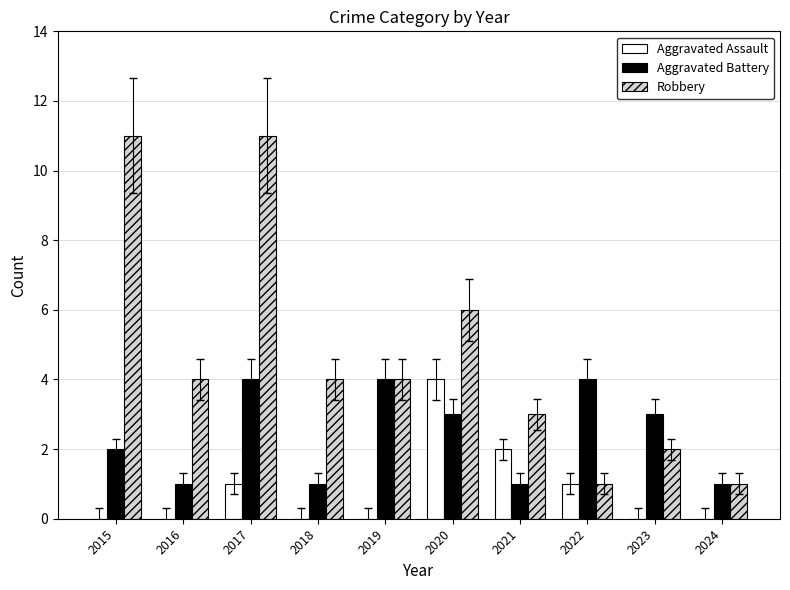

Which series changed the most between 2018 and 2020?

Aggravated Assault